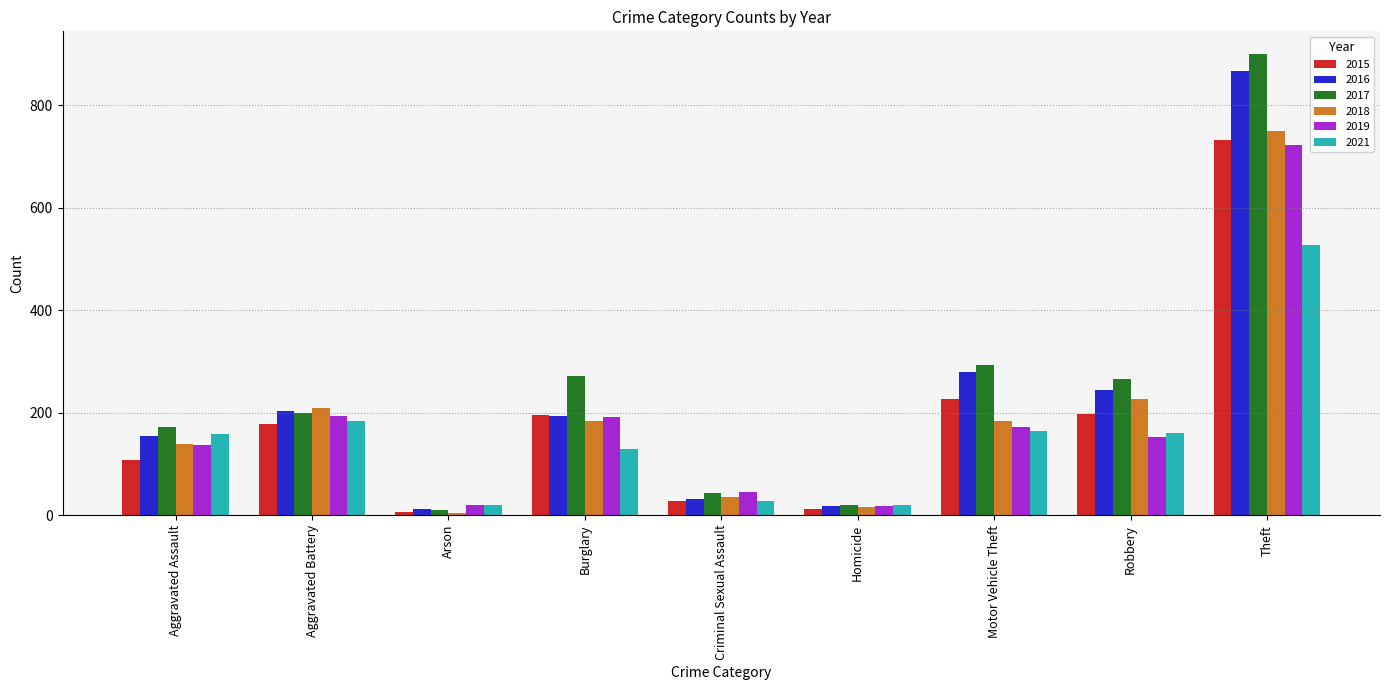

Between Motor Vehicle Theft and Theft, which series saw the biggest shift?

2017